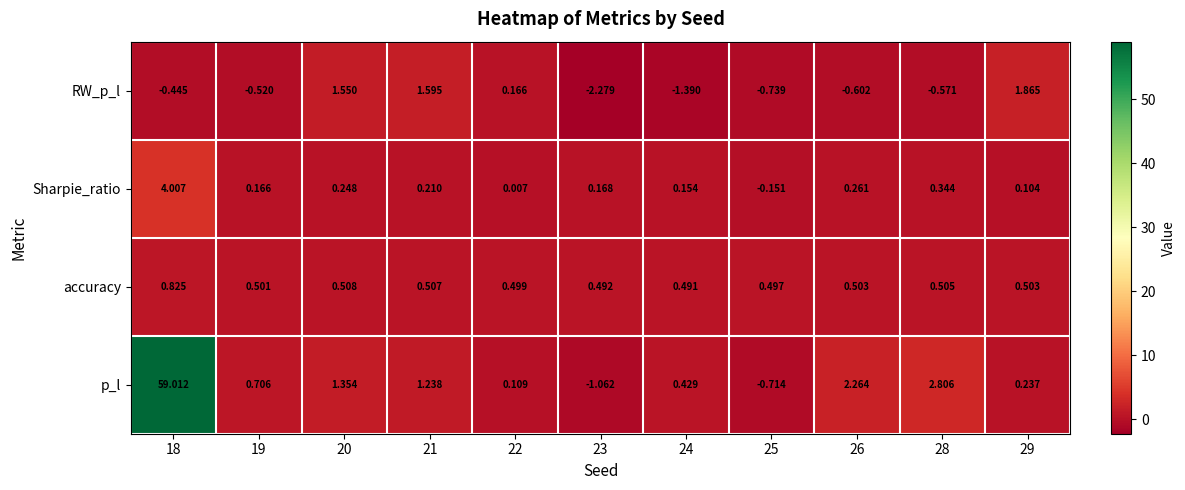

Which series has the largest total across all categories?

p_l